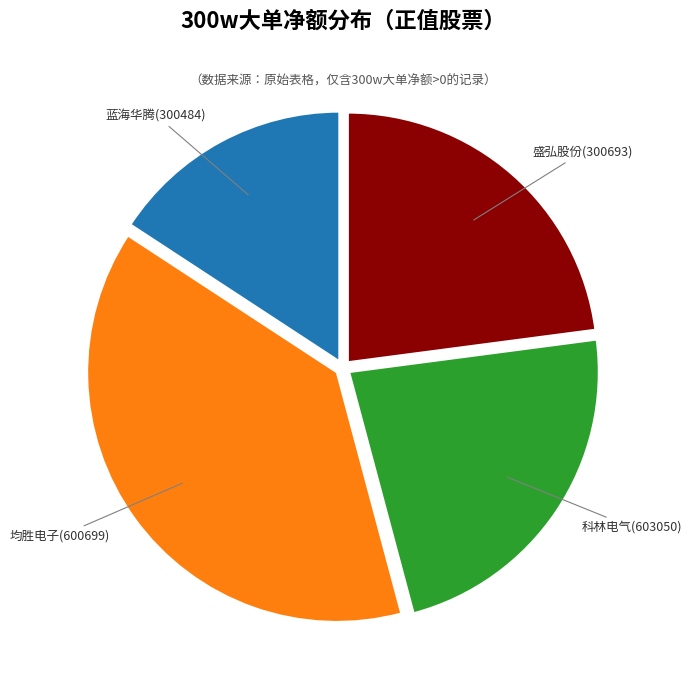

Is there any slice that represents more than half of the pie?

No